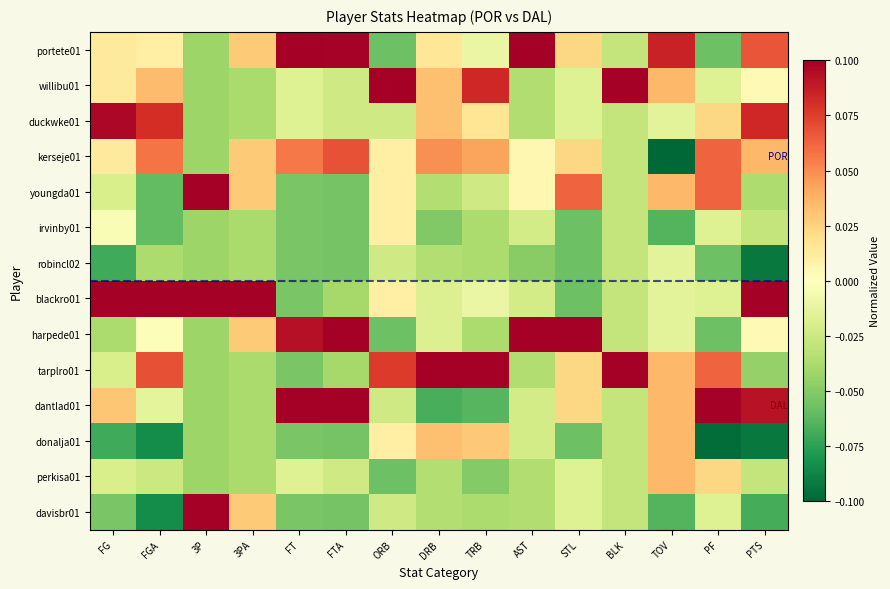

Reading left to right, what are all the values shown in this chart?

portete01: FG=0.0	FGA=0.0	3P=-0.0	3PA=0.0	FT=0.1	FTA=0.1	ORB=-0.1	DRB=0.0	TRB=-0.0	AST=0.1	STL=0.0	BLK=-0.0	TOV=0.1	PF=-0.1	PTS=0.1
willibu01: FG=0.0	FGA=0.0	3P=-0.0	3PA=-0.0	FT=-0.0	FTA=-0.0	ORB=0.1	DRB=0.0	TRB=0.1	AST=-0.0	STL=-0.0	BLK=0.1	TOV=0.0	PF=-0.0	PTS=0.0
duckwke01: FG=0.1	FGA=0.1	3P=-0.0	3PA=-0.0	FT=-0.0	FTA=-0.0	ORB=-0.0	DRB=0.0	TRB=0.0	AST=-0.0	STL=-0.0	BLK=-0.0	TOV=-0.0	PF=0.0	PTS=0.1
kerseje01: FG=0.0	FGA=0.1	3P=-0.0	3PA=0.0	FT=0.1	FTA=0.1	ORB=0.0	DRB=0.0	TRB=0.0	AST=0.0	STL=0.0	BLK=-0.0	TOV=-0.1	PF=0.1	PTS=0.0
youngda01: FG=-0.0	FGA=-0.1	3P=0.1	3PA=0.0	FT=-0.1	FTA=-0.1	ORB=0.0	DRB=-0.0	TRB=-0.0	AST=0.0	STL=0.1	BLK=-0.0	TOV=0.0	PF=0.1	PTS=-0.0
irvinby01: FG=-0.0	FGA=-0.1	3P=-0.0	3PA=-0.0	FT=-0.1	FTA=-0.1	ORB=0.0	DRB=-0.1	TRB=-0.0	AST=-0.0	STL=-0.1	BLK=-0.0	TOV=-0.1	PF=-0.0	PTS=-0.0
robincl02: FG=-0.1	FGA=-0.0	3P=-0.0	3PA=-0.0	FT=-0.1	FTA=-0.1	ORB=-0.0	DRB=-0.0	TRB=-0.0	AST=-0.0	STL=-0.1	BLK=-0.0	TOV=-0.0	PF=-0.1	PTS=-0.1
blackro01: FG=0.1	FGA=0.1	3P=0.1	3PA=0.1	FT=-0.1	FTA=-0.0	ORB=0.0	DRB=-0.0	TRB=-0.0	AST=-0.0	STL=-0.1	BLK=-0.0	TOV=-0.0	PF=-0.0	PTS=0.1
harpede01: FG=-0.0	FGA=-0.0	3P=-0.0	3PA=0.0	FT=0.1	FTA=0.1	ORB=-0.1	DRB=-0.0	TRB=-0.0	AST=0.1	STL=0.1	BLK=-0.0	TOV=-0.0	PF=-0.1	PTS=0.0
tarplro01: FG=-0.0	FGA=0.1	3P=-0.0	3PA=-0.0	FT=-0.1	FTA=-0.0	ORB=0.1	DRB=0.1	TRB=0.1	AST=-0.0	STL=0.0	BLK=0.1	TOV=0.0	PF=0.1	PTS=-0.0
dantlad01: FG=0.0	FGA=-0.0	3P=-0.0	3PA=-0.0	FT=0.1	FTA=0.1	ORB=-0.0	DRB=-0.1	TRB=-0.1	AST=-0.0	STL=0.0	BLK=-0.0	TOV=0.0	PF=0.1	PTS=0.1
donalja01: FG=-0.1	FGA=-0.1	3P=-0.0	3PA=-0.0	FT=-0.1	FTA=-0.1	ORB=0.0	DRB=0.0	TRB=0.0	AST=-0.0	STL=-0.1	BLK=-0.0	TOV=0.0	PF=-0.1	PTS=-0.1
perkisa01: FG=-0.0	FGA=-0.0	3P=-0.0	3PA=-0.0	FT=-0.0	FTA=-0.0	ORB=-0.1	DRB=-0.0	TRB=-0.1	AST=-0.0	STL=-0.0	BLK=-0.0	TOV=0.0	PF=0.0	PTS=-0.0
davisbr01: FG=-0.1	FGA=-0.1	3P=0.1	3PA=0.0	FT=-0.1	FTA=-0.1	ORB=-0.0	DRB=-0.0	TRB=-0.0	AST=-0.0	STL=-0.0	BLK=-0.0	TOV=-0.1	PF=-0.0	PTS=-0.1